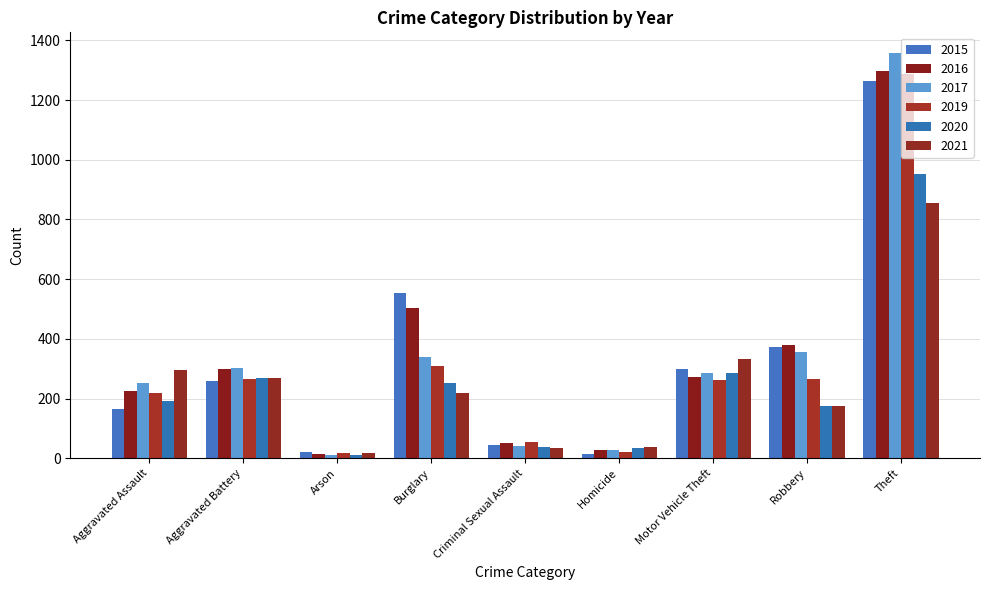

What is the total value across all series at Aggravated Battery?

1667